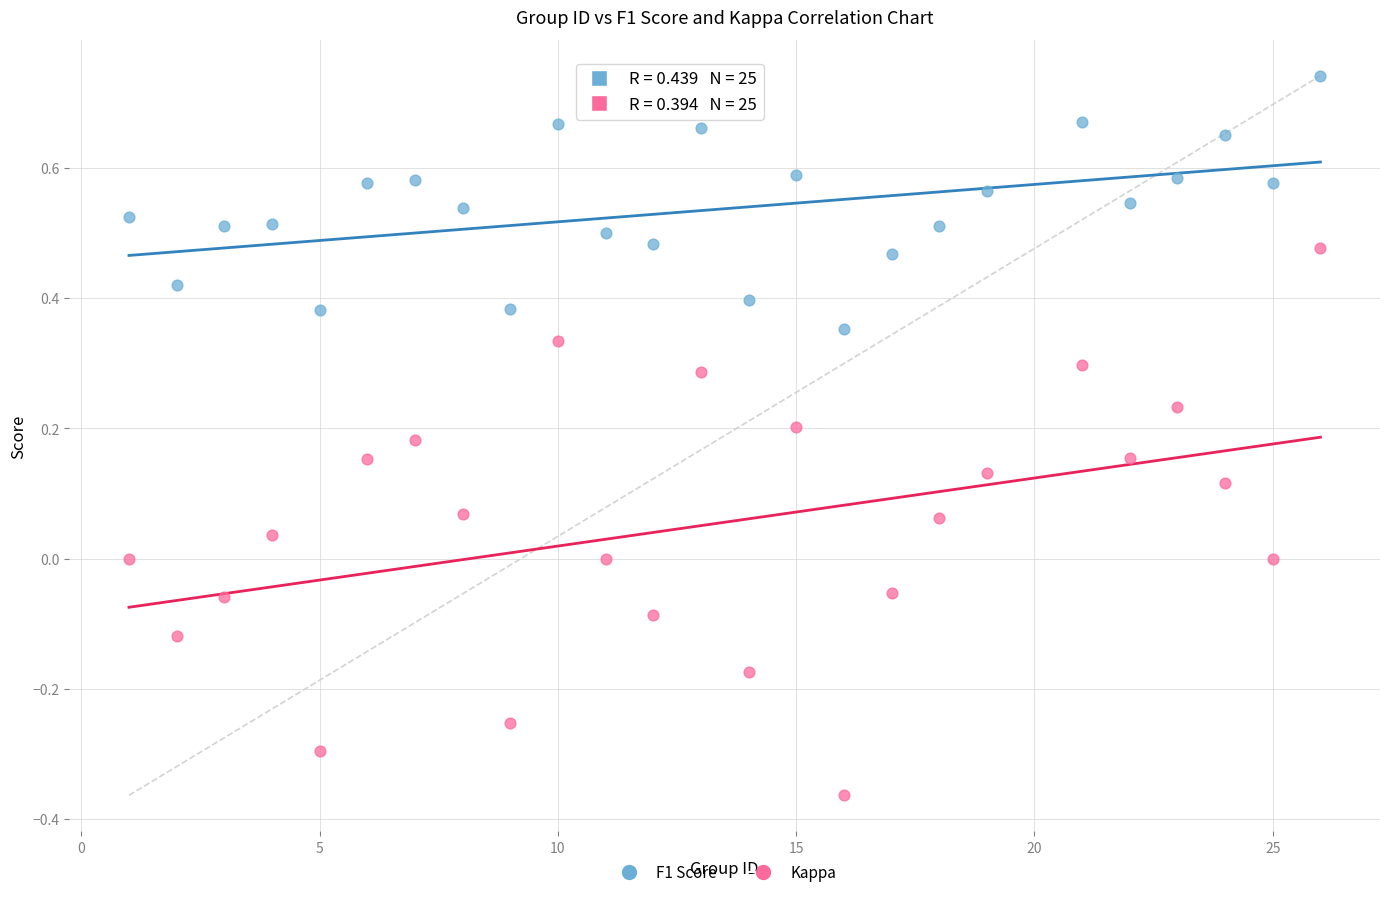

Which series reaches the maximum Y coordinate?

F1 Score